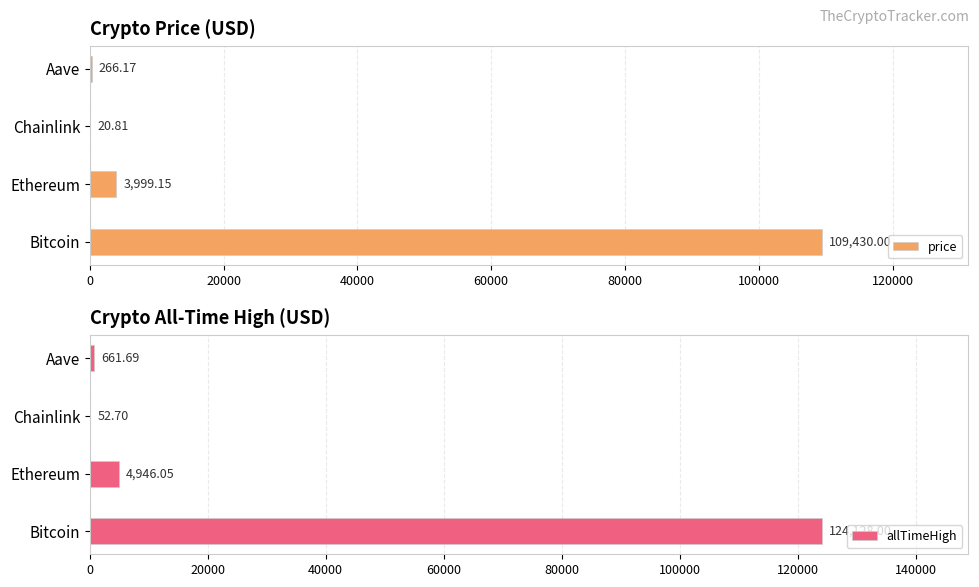

Does the chart contain any negative values?

No